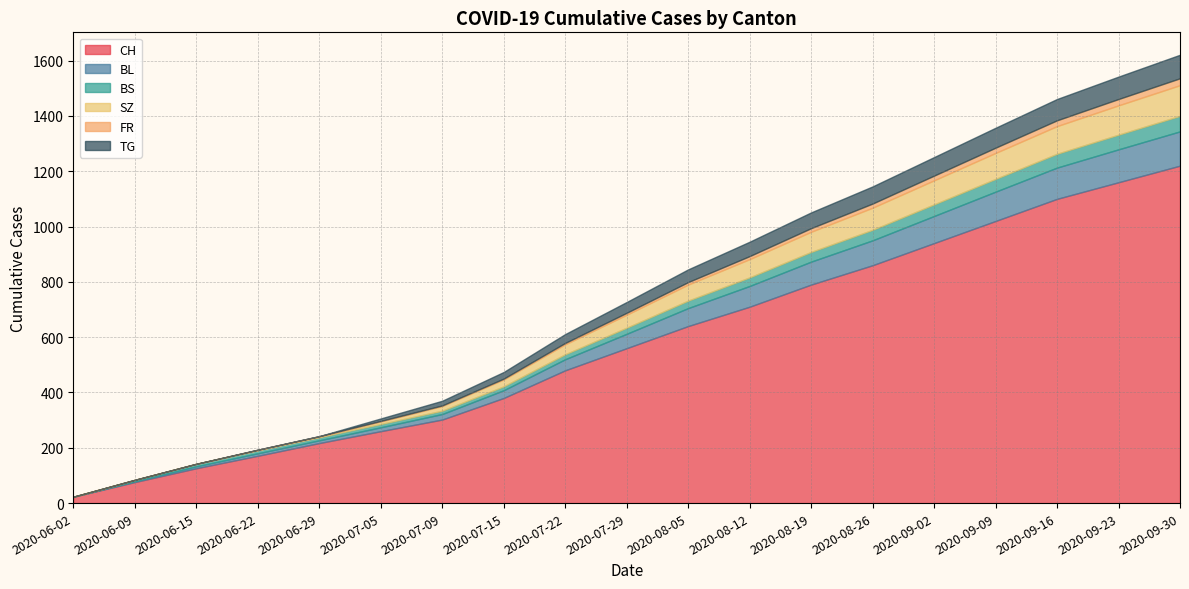

Reading left to right, extract all data points from this chart.

CH: 23	76	126	171	217	260	302	380	480	560	640	710	790	860	940	1020	1100	1160	1220
BL: 0	3	7	9	10	14	20	28	40	52	65	75	83	90	98	106	113	119	124
BS: 0	5	9	11	11	12	12	14	18	22	27	31	35	38	42	46	50	53	56
SZ: 0	0	0	1	2	9	17	25	36	47	58	66	73	80	87	94	100	106	111
FR: 0	0	0	1	2	2	2	3	5	7	9	11	13	15	17	19	21	23	25
TG: 0	0	0	0	0	9	17	24	32	39	46	52	57	62	67	72	77	81	85